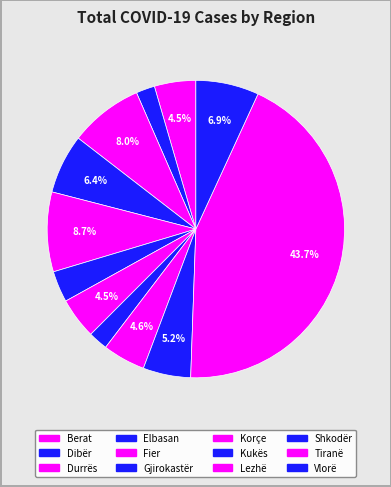

Which has a higher value, Korçe or Kukës?

Korçe